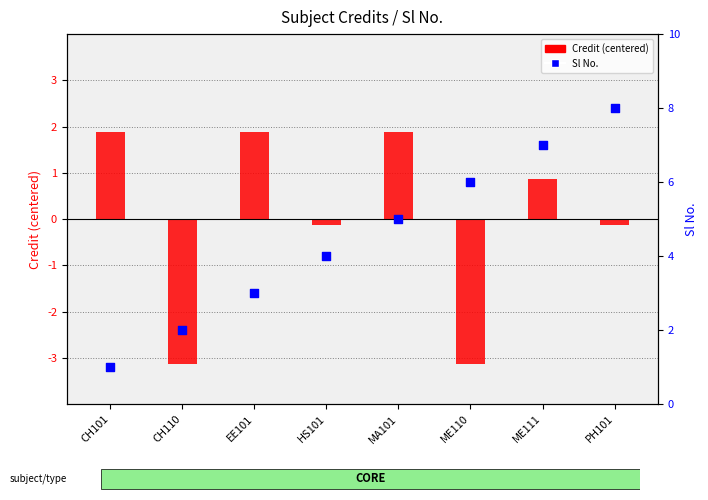

Which series contains the highest Y value?

Sl No.